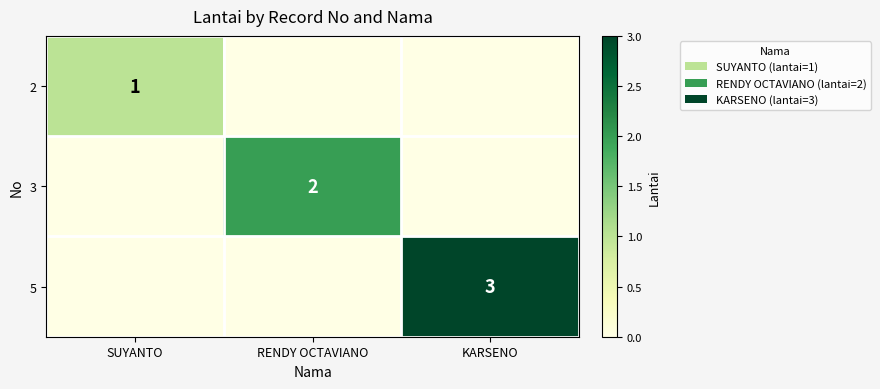

The value of 3 at RENDY OCTAVIANO is 1. True or false?

False